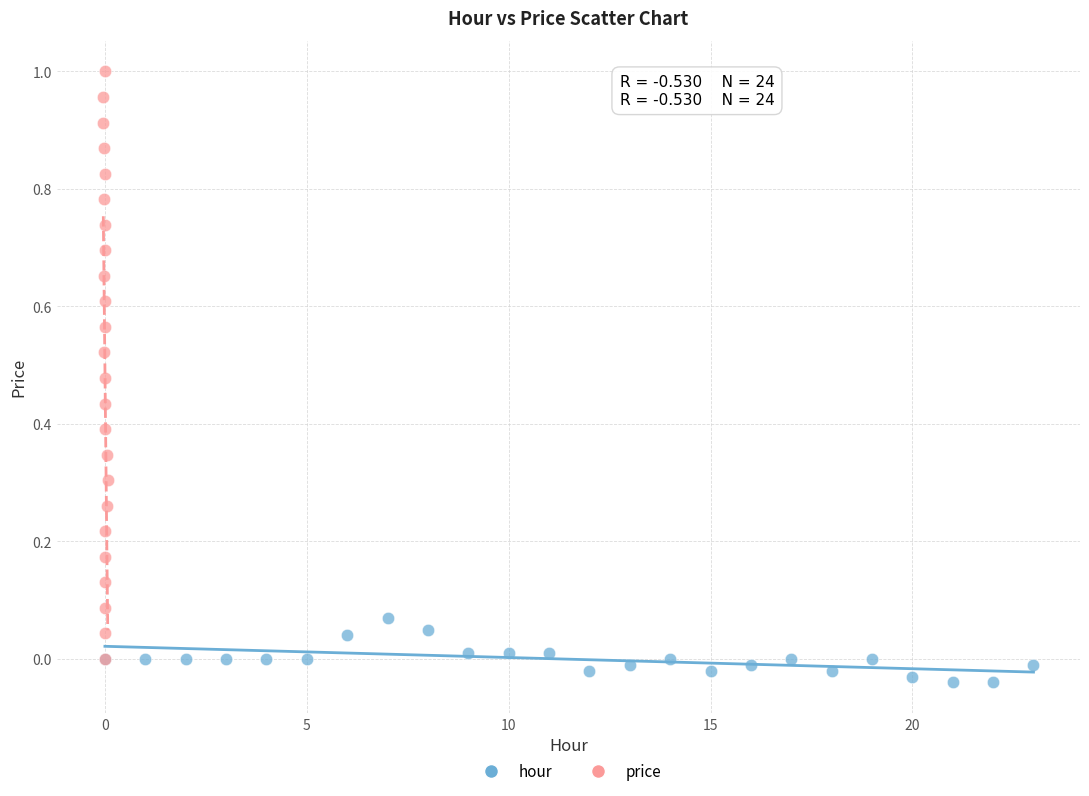

Which series contains the highest Y value?

price